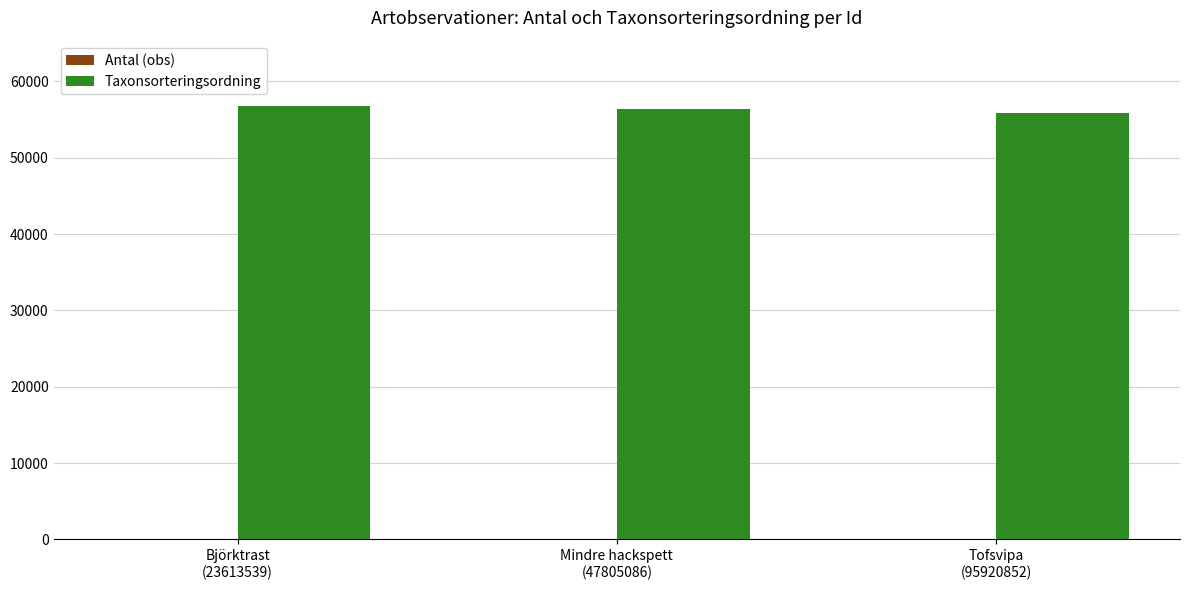

What is the sum of all Taxonsorteringsordning values?

169015